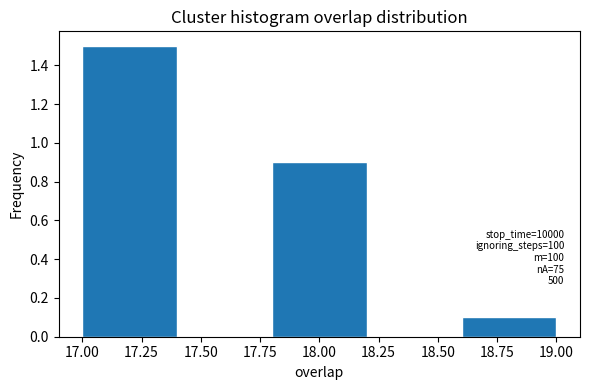

Over which range of the x-axis is the bar tallest?

17.0 to 17.4